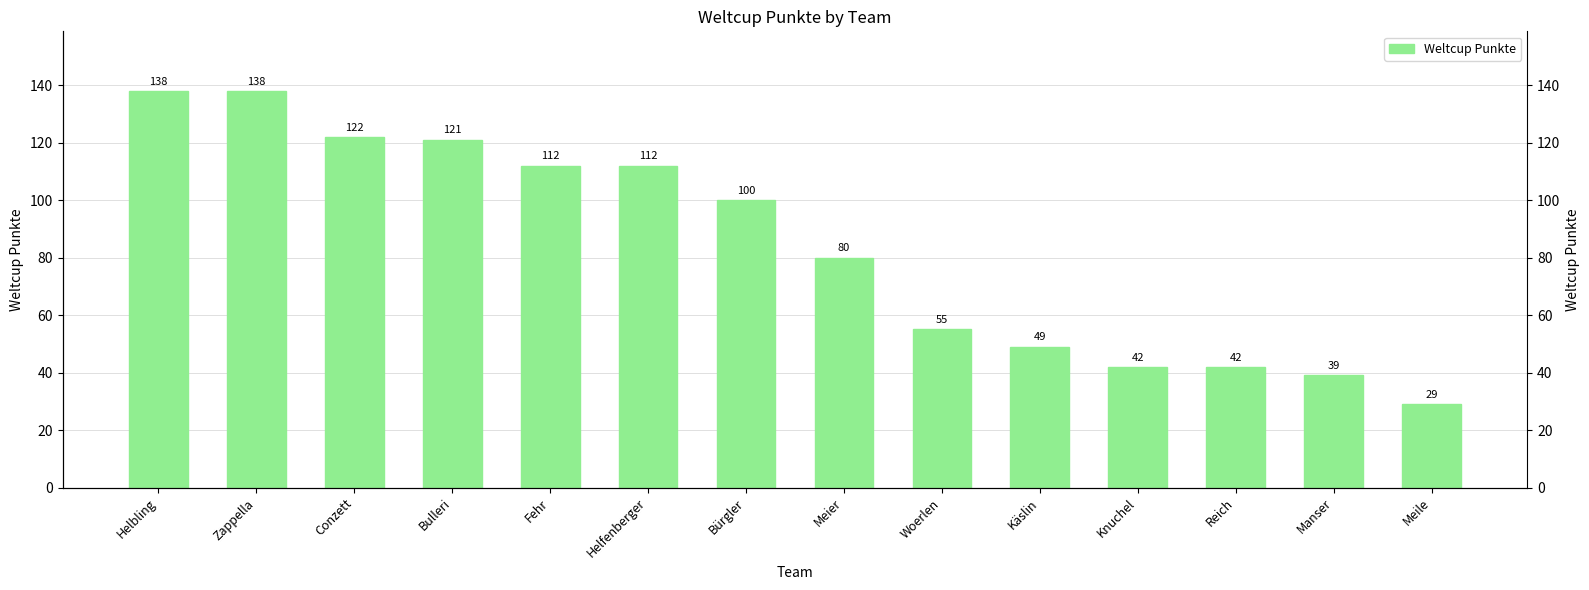

Count the number of values greater than 100.

6